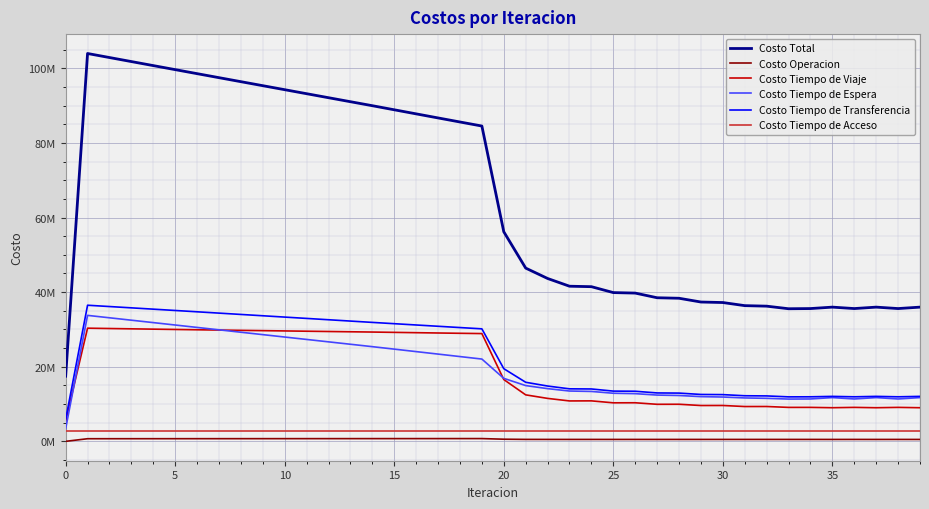

Does the chart display data point markers on the line(s)?

No